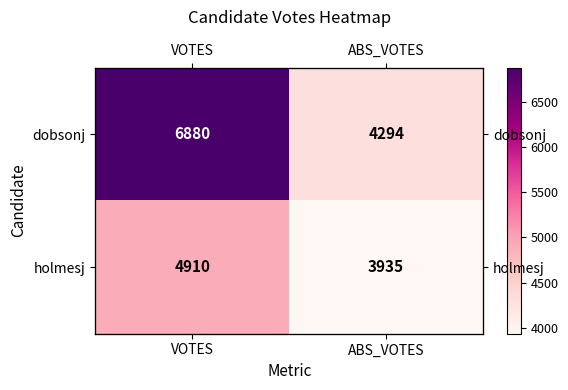

At how many categories does at least one series exceed 6336?

1